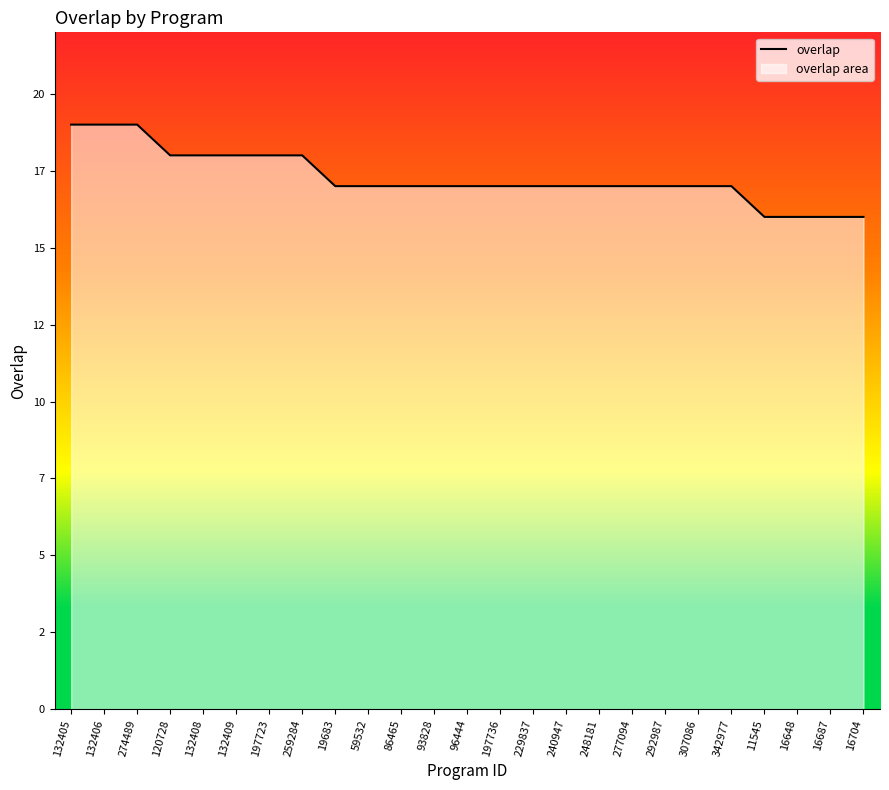

True or false: the data has more than 2 interior local peaks.

False